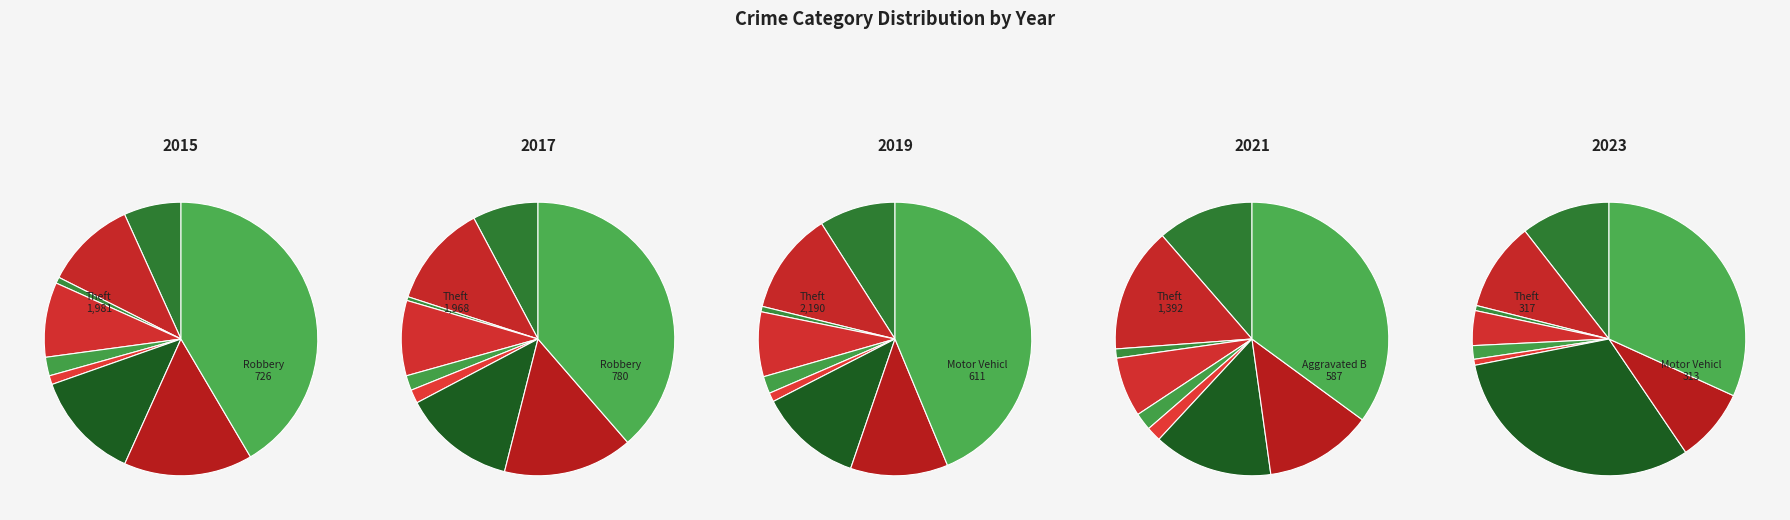

To the nearest percent, what percentage of the pie is Criminal Sexual Assault?

2%